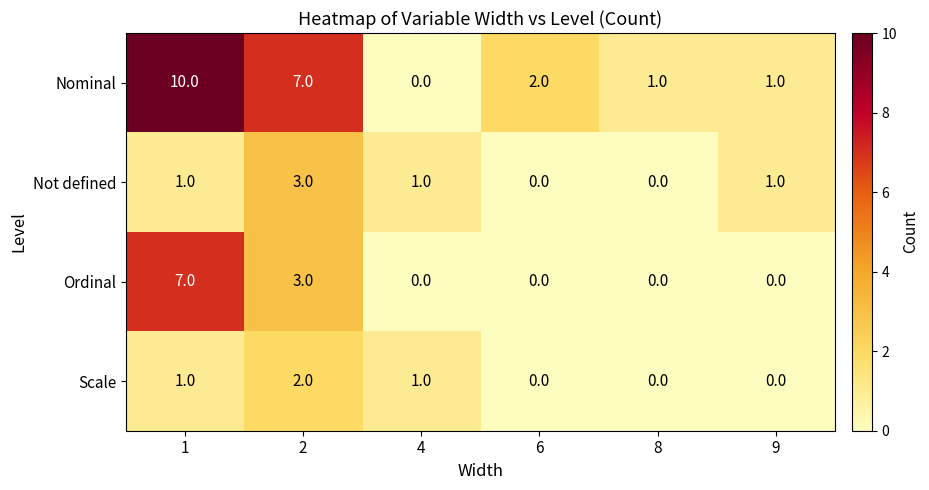

What is the spread (max minus min) of values at 2?

5